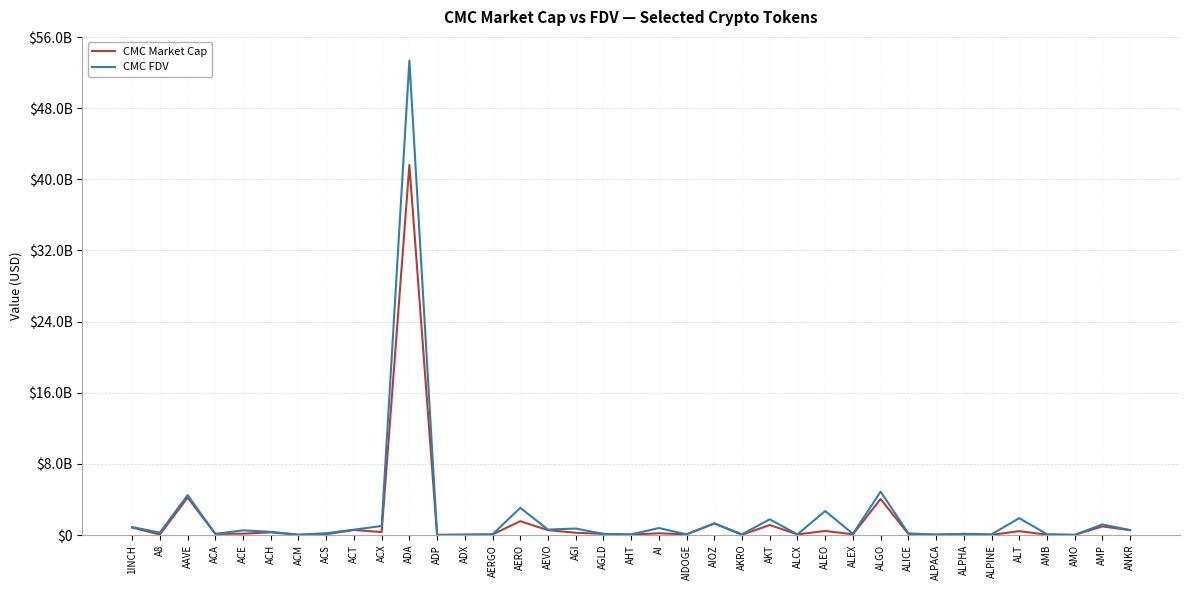

Reading right to left, transcribe all the data shown in this chart.

CMC Market Cap: 546682304.9	970754607.3	13069991.1	46222836.5	434086740.3	20604113.3	121046752.2	40255455.4	126057053.8	4052172710.4	82981690.8	459332626.7	69460495.3	1128923412.8	25195001.3	1304298558.1	77264339.7	196250869.6	38197870.4	126089549.7	254662483.1	550047710.2	1554777679.7	70729787.0	36451271.2	7937403.7	41615511952.9	337759966.2	567824184.7	88136649.2	13806209.8	303784772.8	151910355.6	128481319.3	4213829939.6	61920304.1	835215014.5
CMC FDV: 546682304.9	1193121517.5	14507005.8	89513872.9	1898431889.1	72549694.7	133164743.9	50176375.1	185614588.8	4879400250.8	136822878.6	2701912753.9	73794506.8	1766636643.5	85190974.1	1304298558.1	84861573.1	784023449.3	69068338.3	130476833.2	730625000.1	611280917.6	3060876926.6	75781915.1	37957941.6	19416202.9	53349852952.3	1016465326.2	598814610.9	205413358.4	41148567.3	359839509.9	527559361.4	129750618.9	4491965676.2	266897864.1	898405494.7